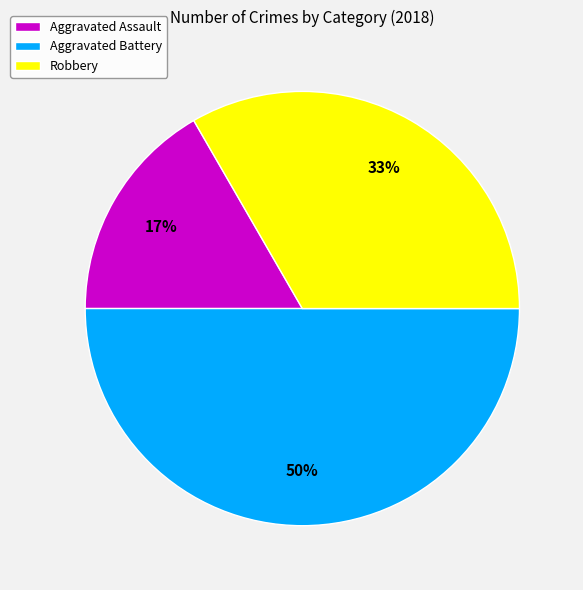

True or false: Robbery accounts for 27% of the total.

False